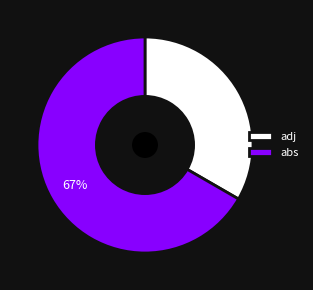

Is the sum of abs and adj greater than half?

Yes